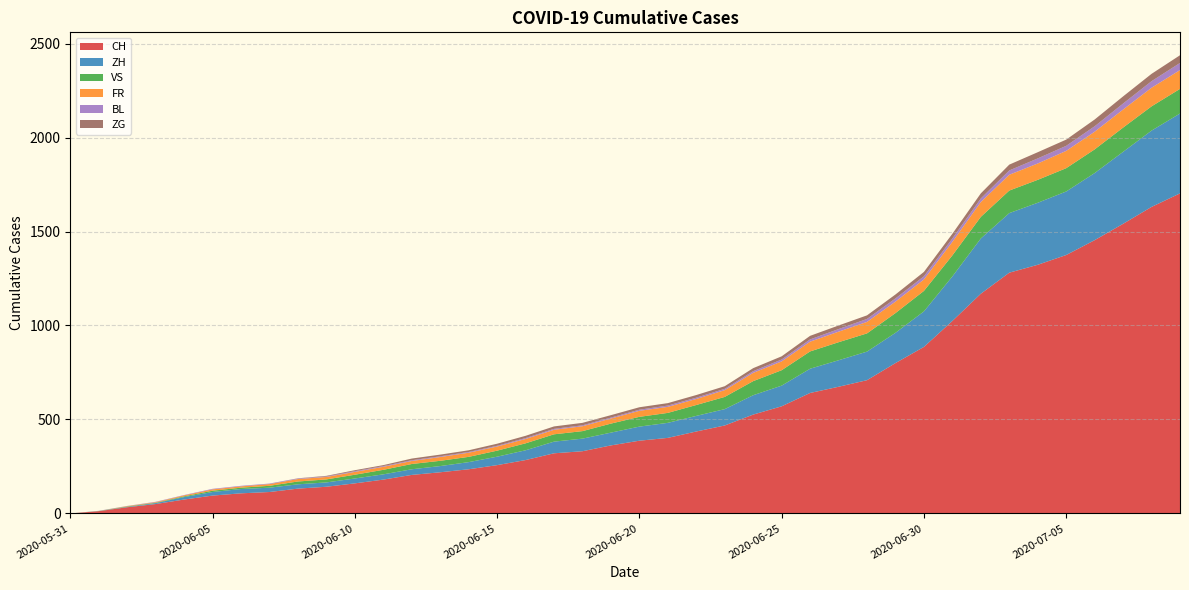

Reading left to right, extract all data points from this chart.

CH: 0	12	33	50	74	95	107	114	132	142	160	180	205	219	235	257	284	320	331	362	387	402	436	468	526	570	641	674	709	800	886	1024	1169	1281	1323	1375	1454	1541	1631	1703
ZH: 0	0	2	5	13	19	23	23	23	23	26	28	30	33	38	45	52	62	67	68	75	80	83	87	103	110	129	141	152	161	189	237	294	317	330	338	357	383	406	425
VS: 0	1	2	2	4	7	7	10	15	16	20	24	28	28	28	32	37	39	40	48	52	53	58	65	75	82	92	96	97	105	109	112	115	120	122	124	126	129	129	131
FR: 0	0	2	3	5	7	7	9	13	13	15	16	16	20	22	22	23	24	26	27	32	32	32	36	44	47	52	56	61	61	61	72	79	84	87	92	94	96	99	100
BL: 0	1	1	2	2	3	3	3	3	3	4	4	4	4	4	4	5	5	5	5	6	7	7	7	9	10	12	14	16	17	17	18	19	23	27	27	29	32	35	38
ZG: 0	0	0	0	0	0	0	0	1	3	5	5	9	9	9	11	12	13	13	13	13	13	14	14	16	17	19	19	19	21	23	25	27	31	33	33	36	38	39	41